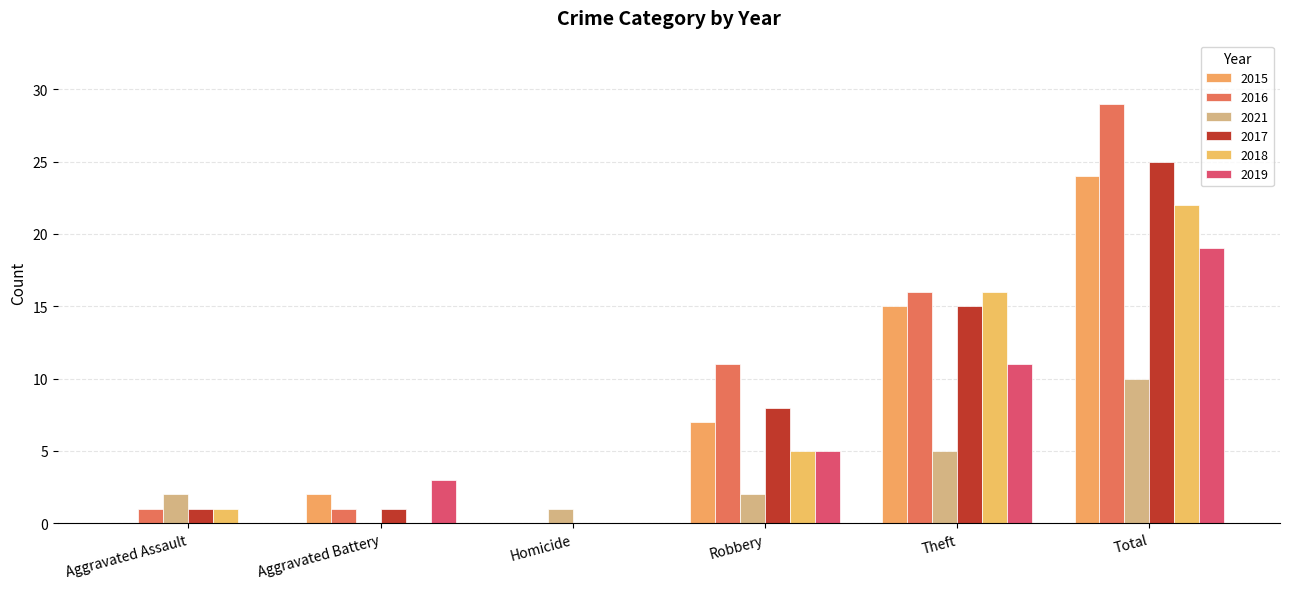

At which label is 2015 closest to 12?

Theft